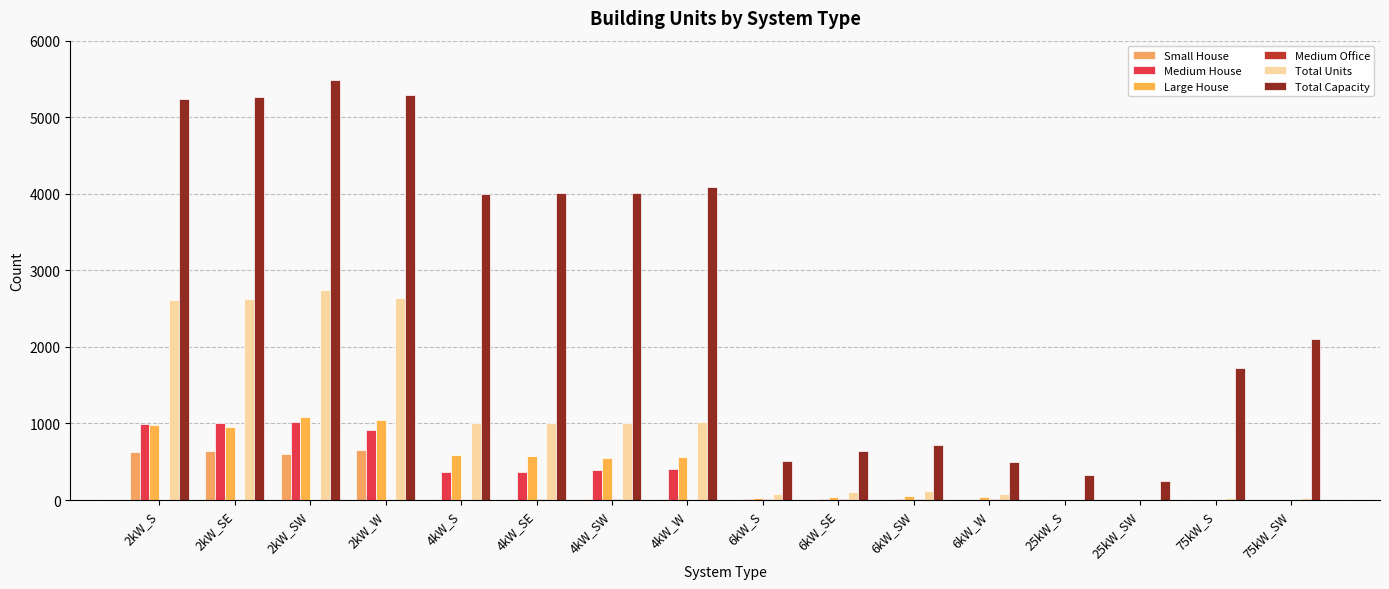

What is the total value across all series at 6kW_SW?

906